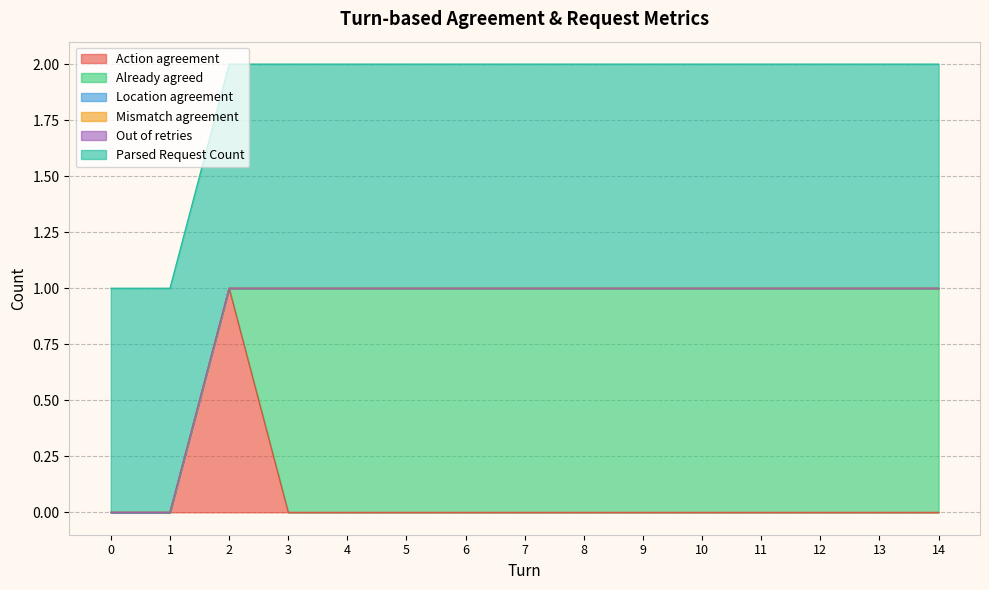

True or false: Already agreed and Mismatch agreement cross at least once.

False